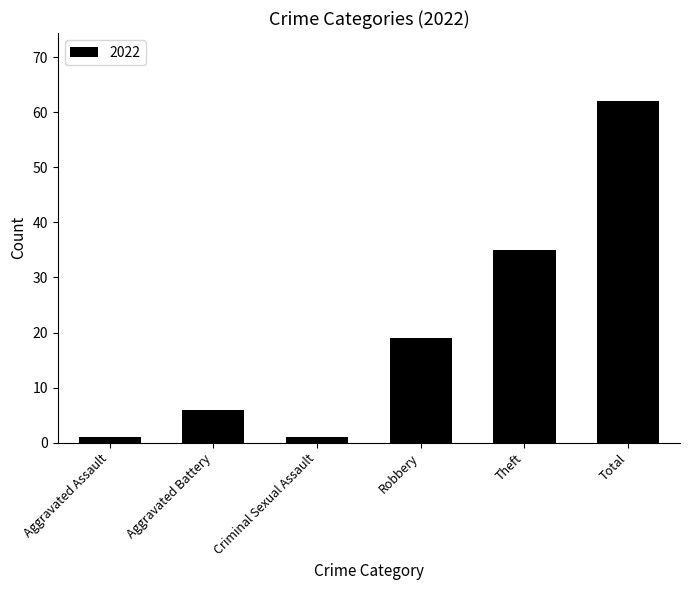

How many values are below 19?

3